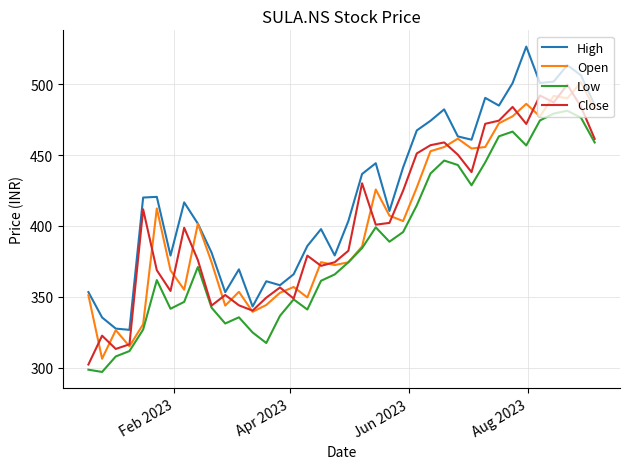

What is the maximum value for Open?

501.4